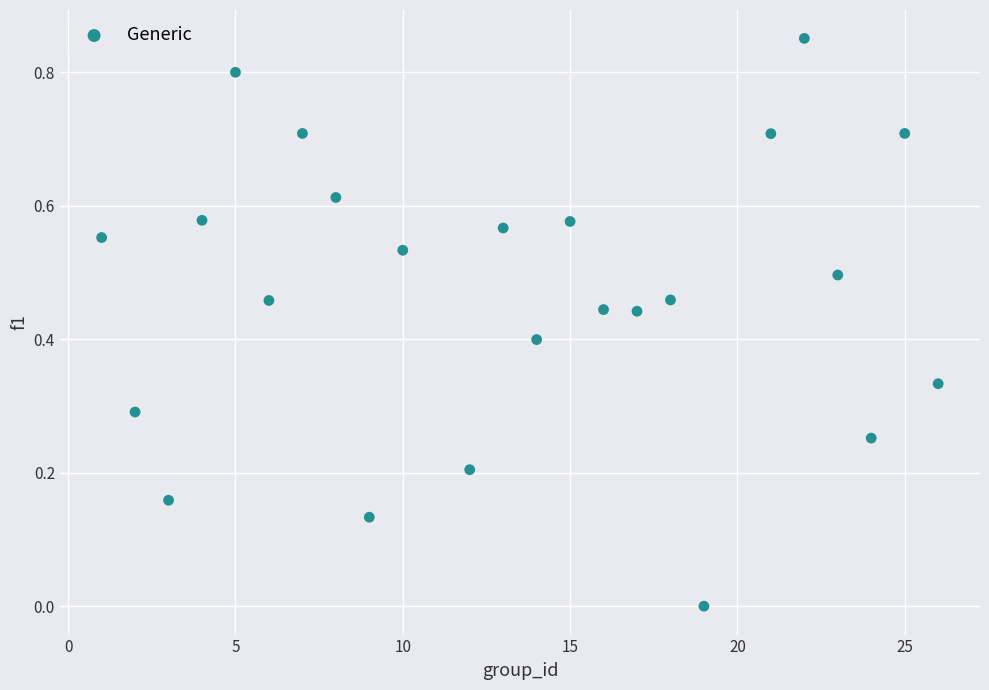

How many data points are displayed?

24